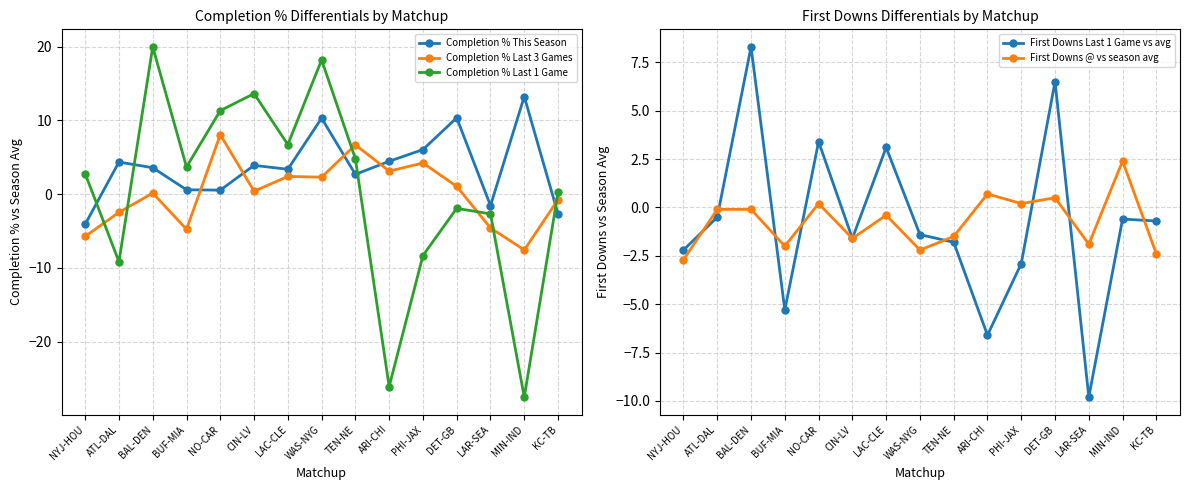

Does the chart have visible grid lines?

Yes